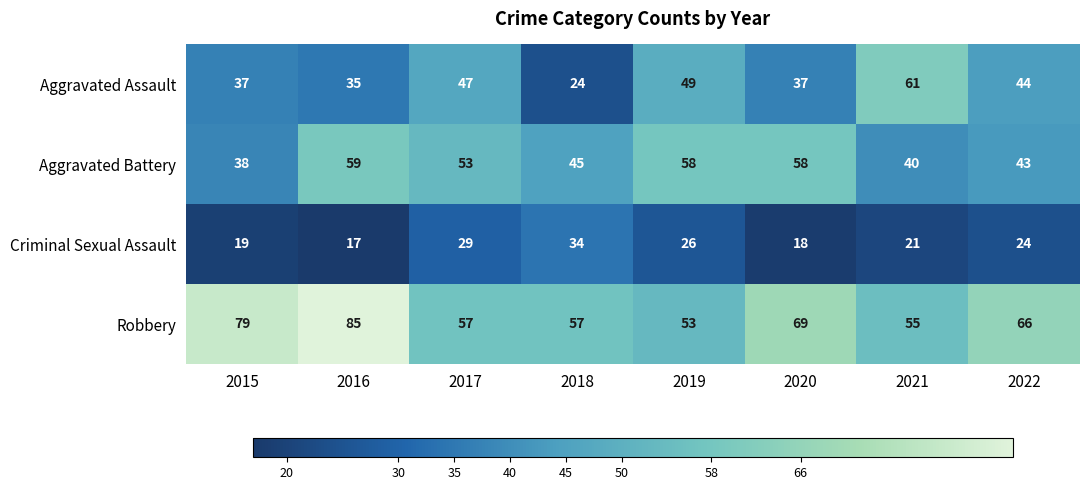

What is the lowest value of the Criminal Sexual Assault series?

17